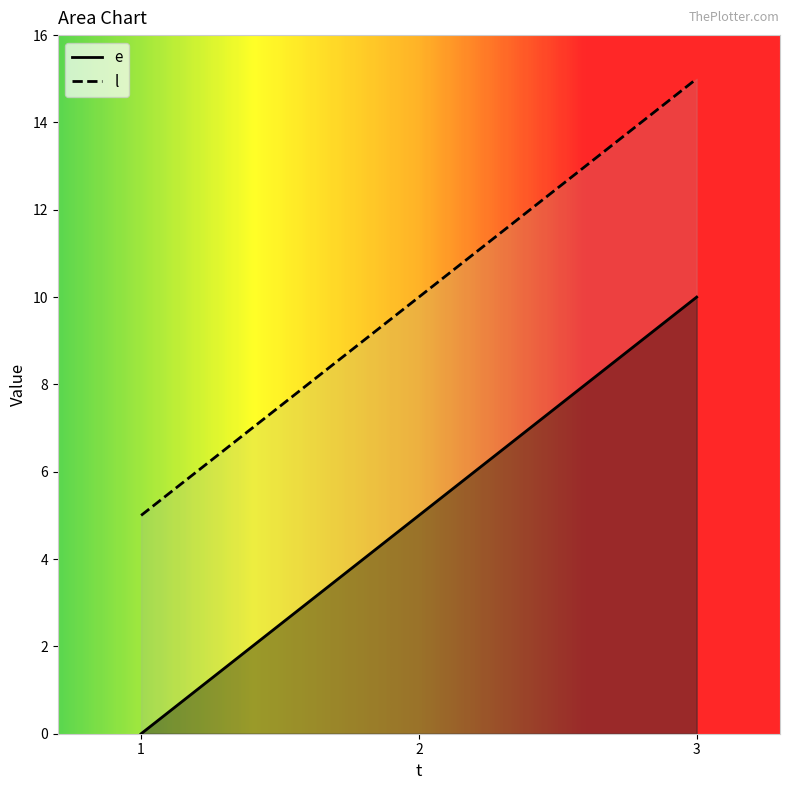

How many categories are shown in the chart?

3